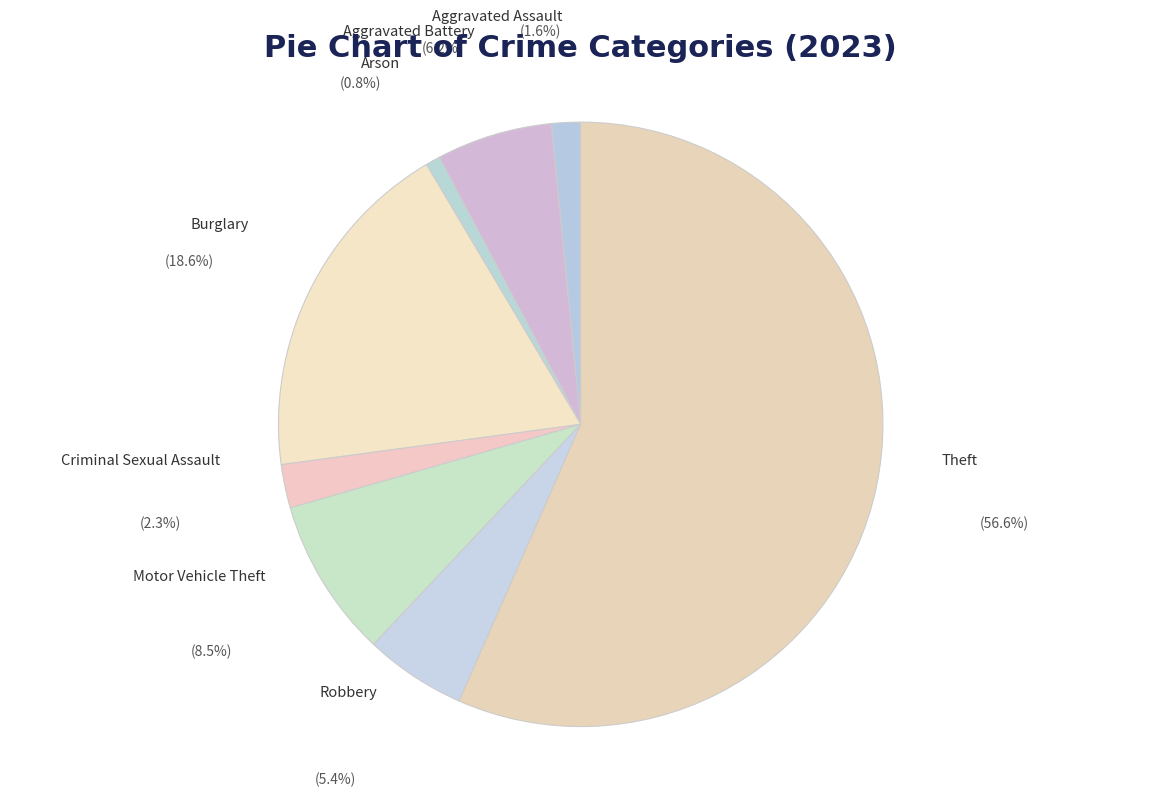

Which category has the biggest portion of the pie?

Theft